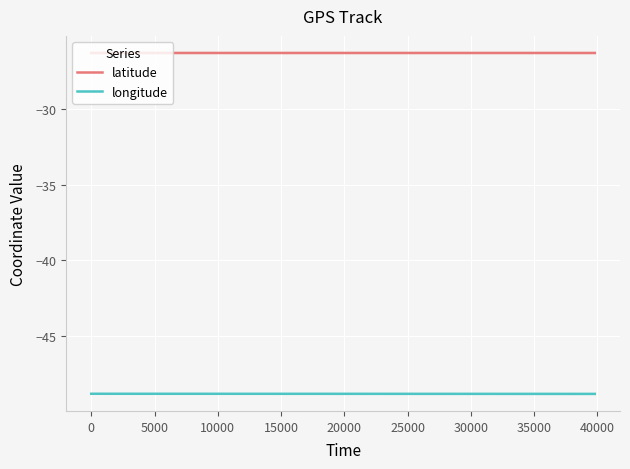

True or false: latitude and longitude cross at least once.

False